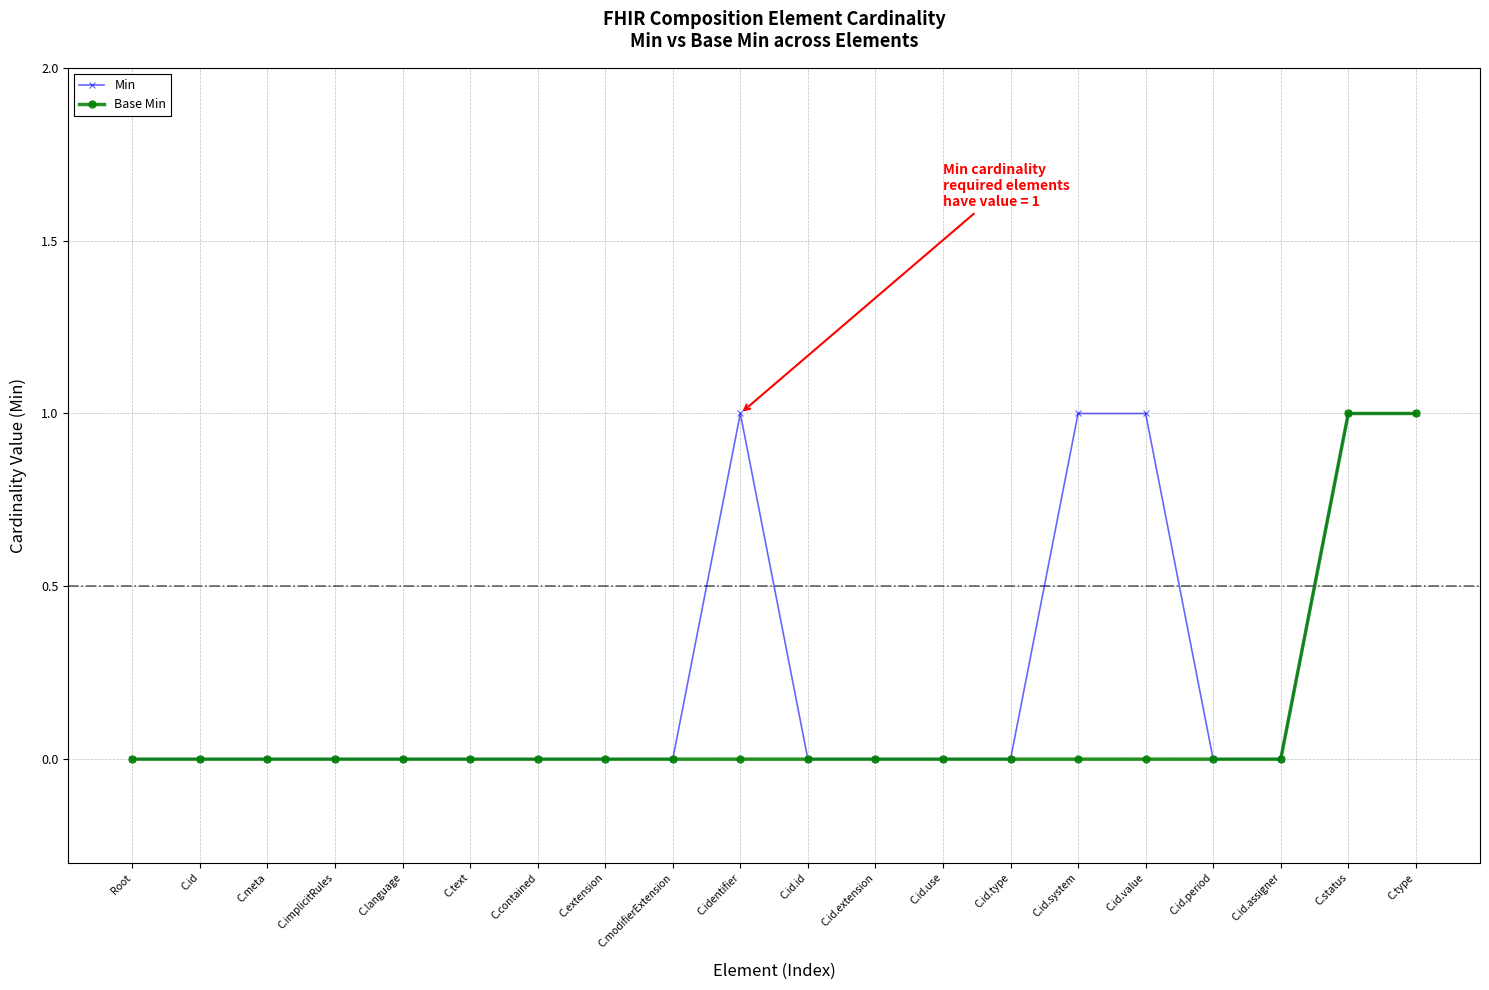

True or false: Base Min has a value of 0 at C.status.

False